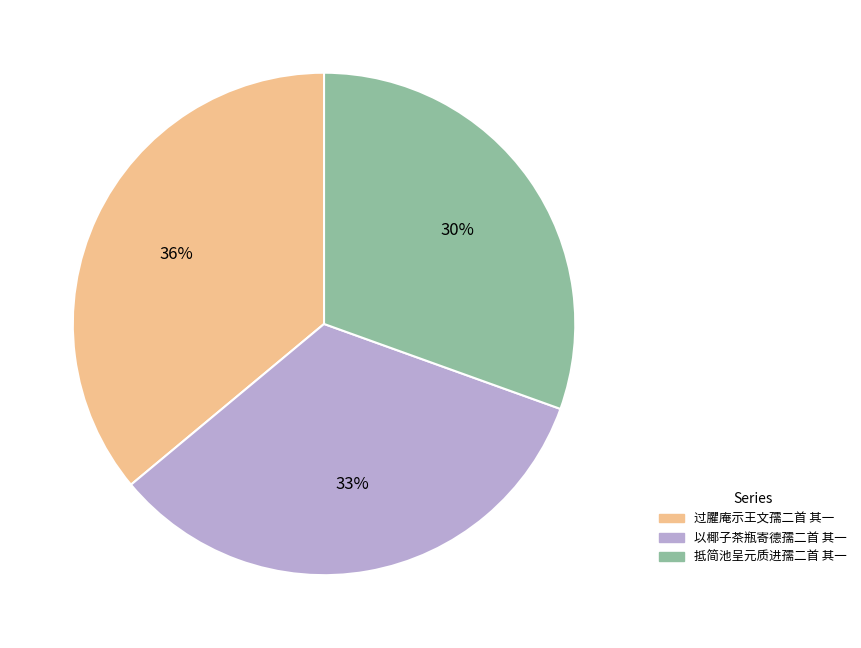

What percentage is the 过臞庵示王文孺二首 其一 slice, to the nearest percent?

36%